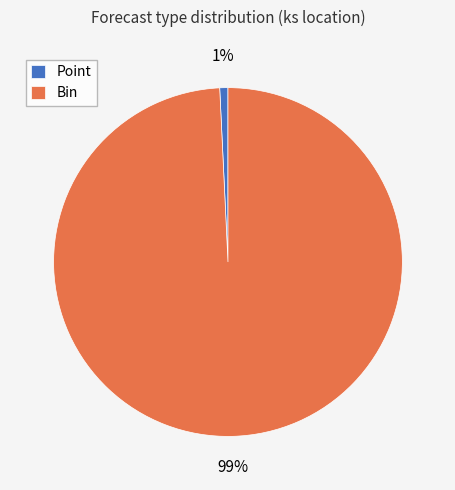

Combined, do Point and Bin account for over 50%?

Yes